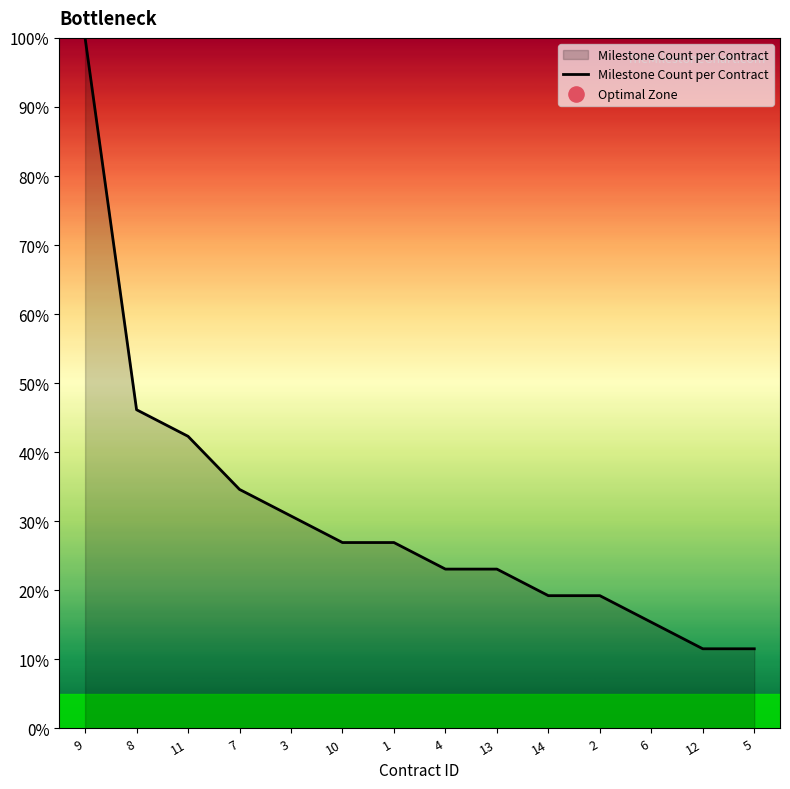

Between 2 and 9, which is larger?

9